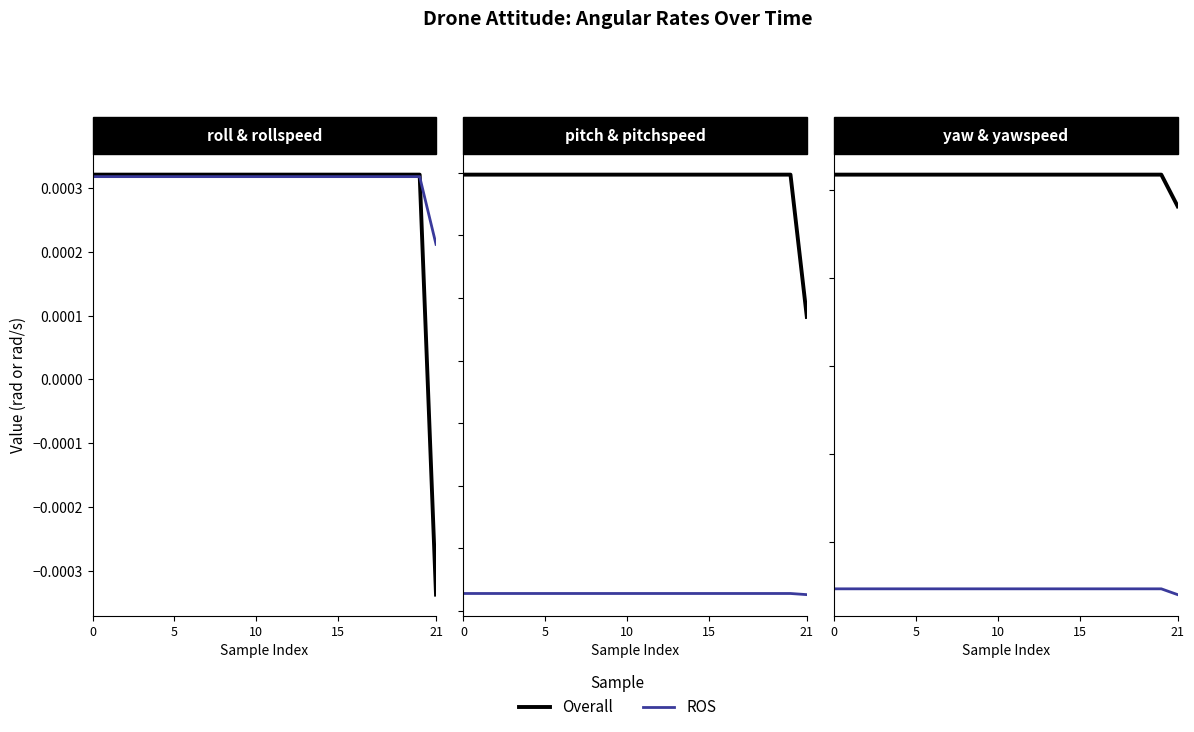

True or false: Overall has more than 1 interior local peaks.

False